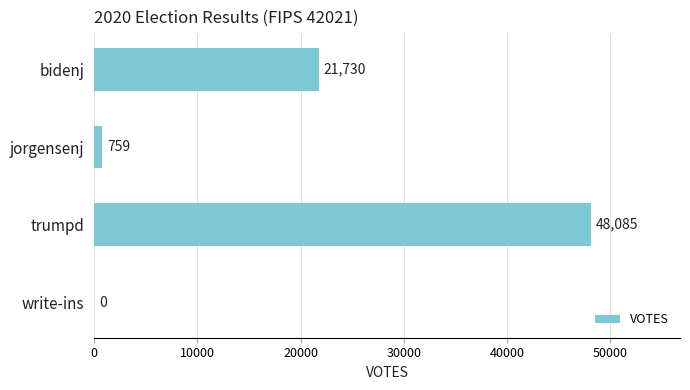

The value at jorgensenj is 759. True or false?

True